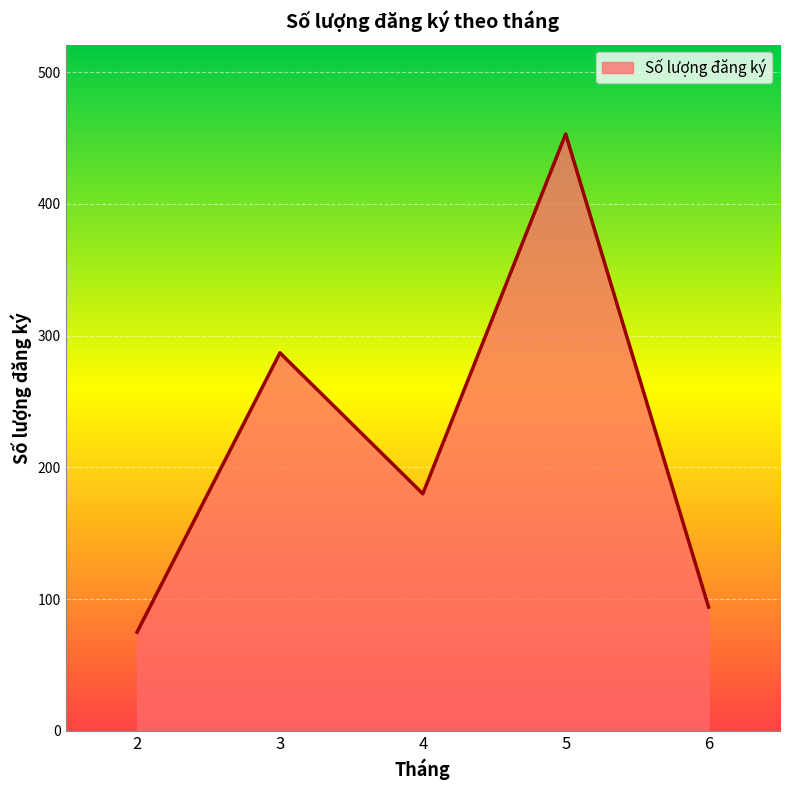

What is the average value?

218